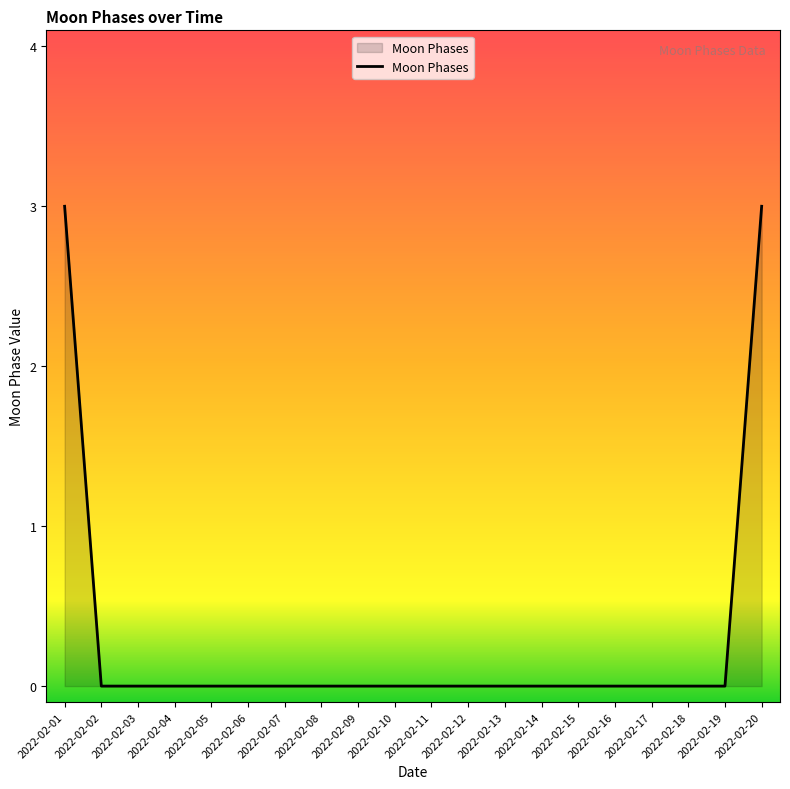

The chart shows a value of -2 at 2022-02-18. True or false?

False